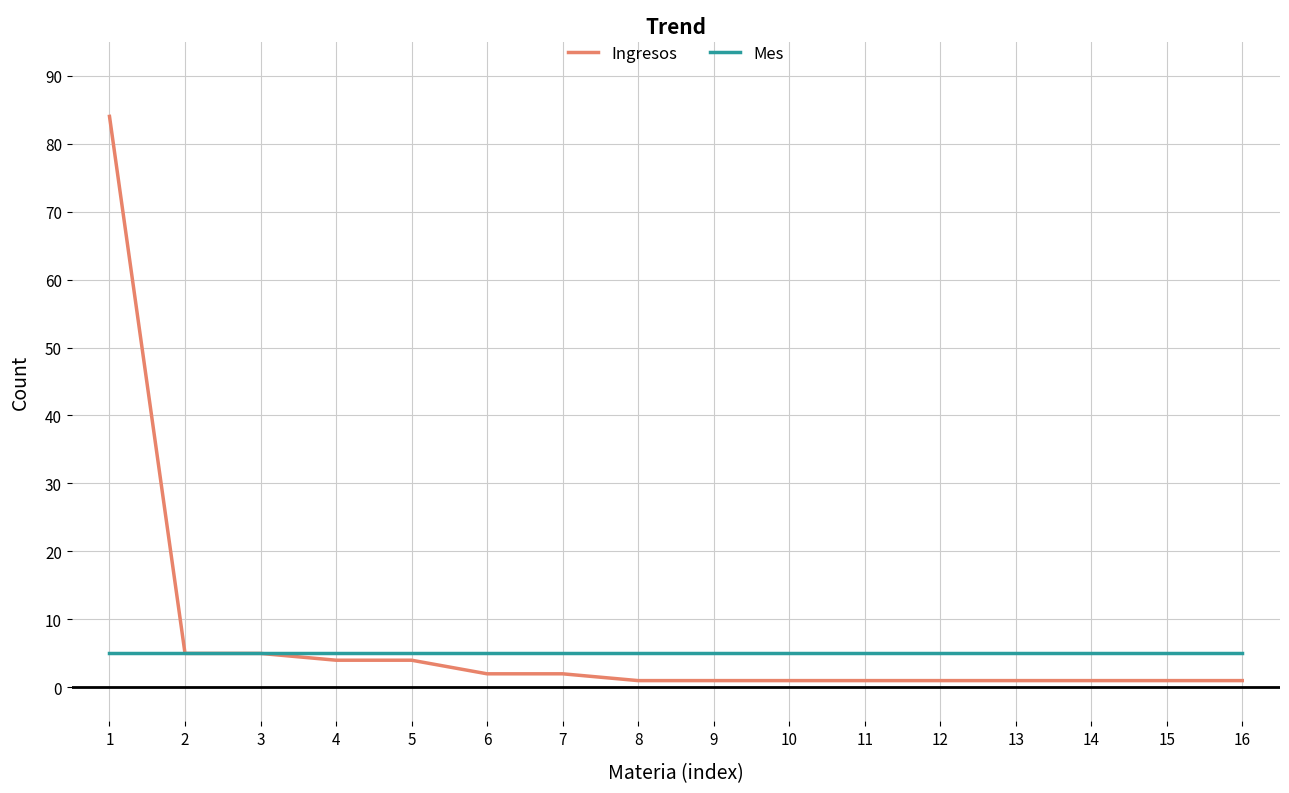

Is it true that Mes equals 5 at 9?

True